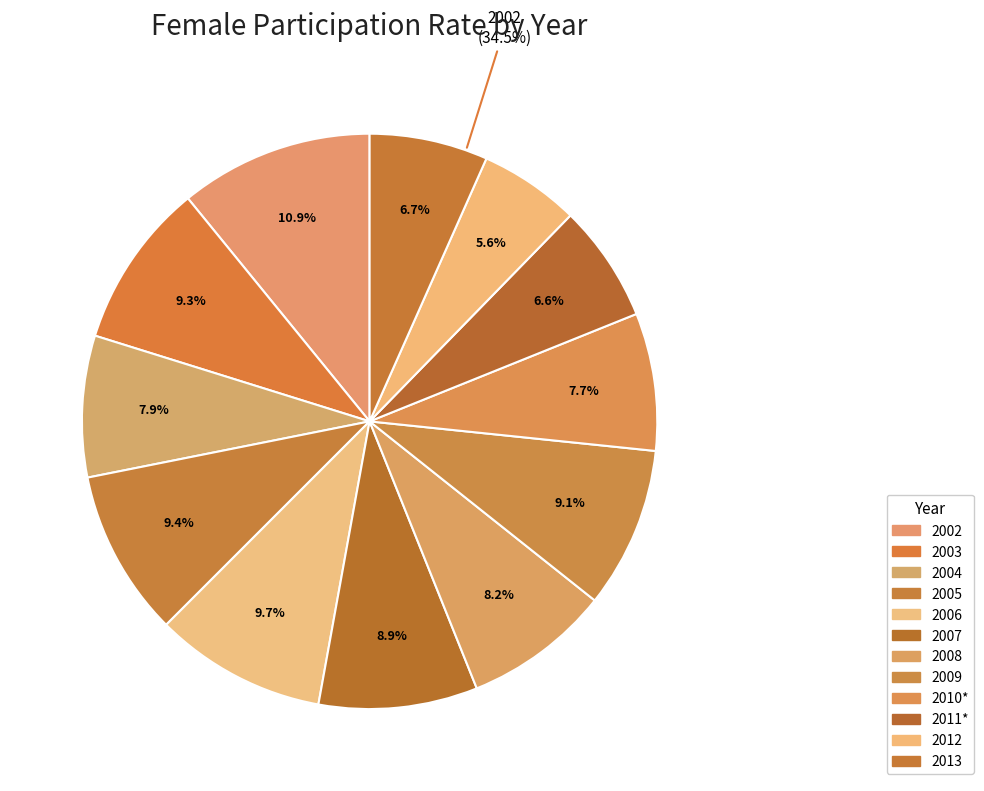

The 2012 slice represents 20% of the pie. True or false?

False